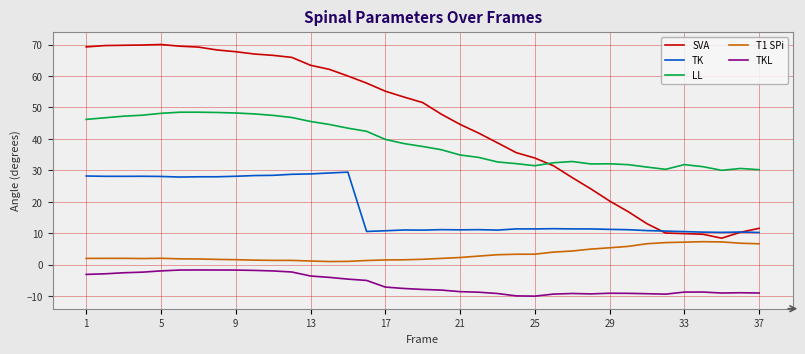

Which series has the largest total across all categories?

SVA